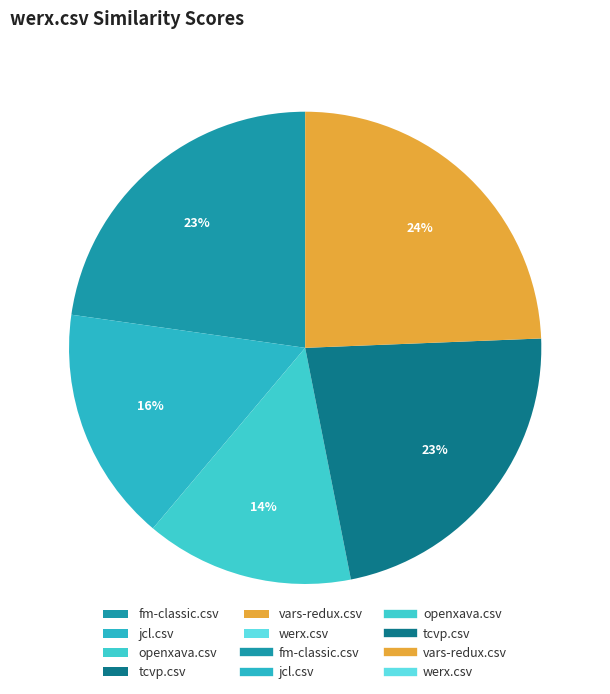

Between fm-classic.csv and vars-redux.csv, which is larger?

vars-redux.csv